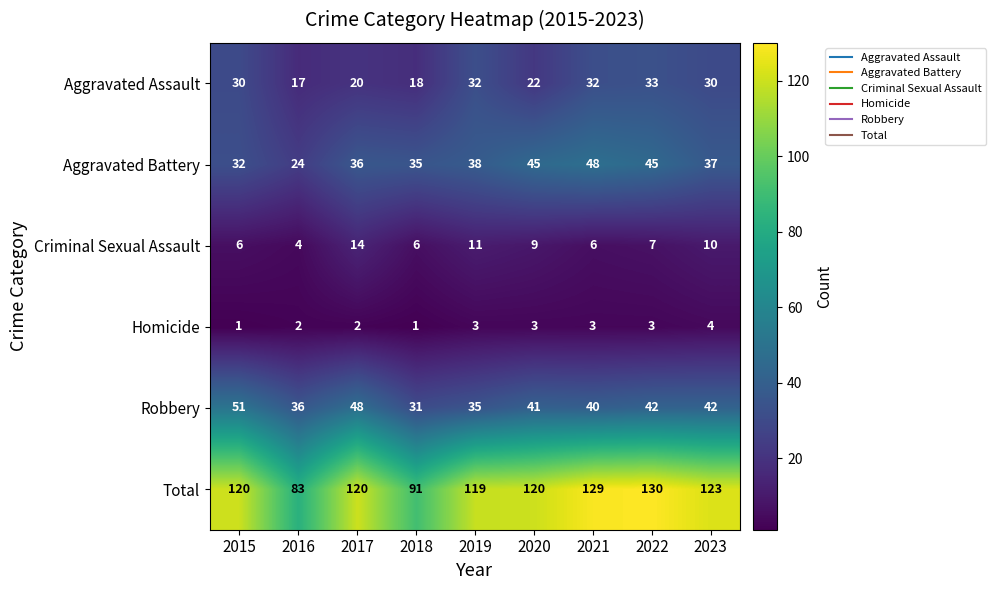

At how many categories does at least one series exceed 105?

7